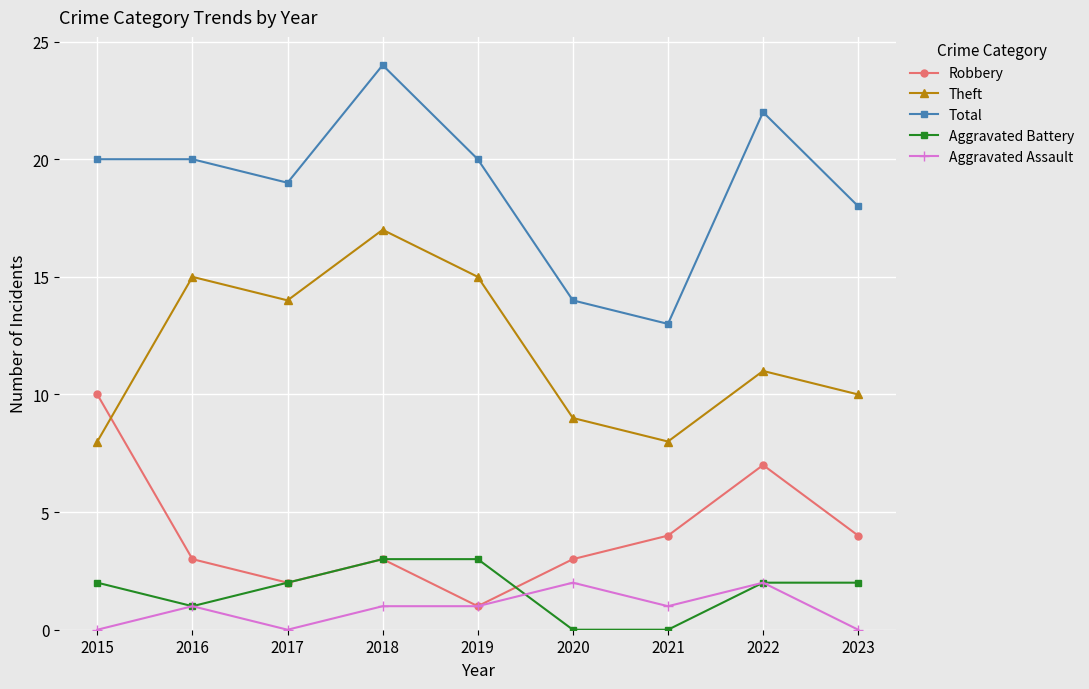

Reading right to left, extract all data points from this chart.

Robbery: 4	7	4	3	1	3	2	3	10
Theft: 10	11	8	9	15	17	14	15	8
Total: 18	22	13	14	20	24	19	20	20
Aggravated Battery: 2	2	0	0	3	3	2	1	2
Aggravated Assault: 0	2	1	2	1	1	0	1	0